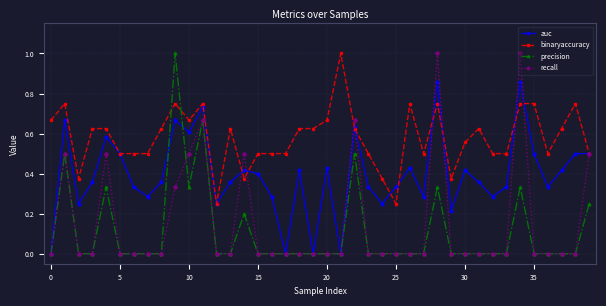

Which series has the largest total across all categories?

binaryaccuracy